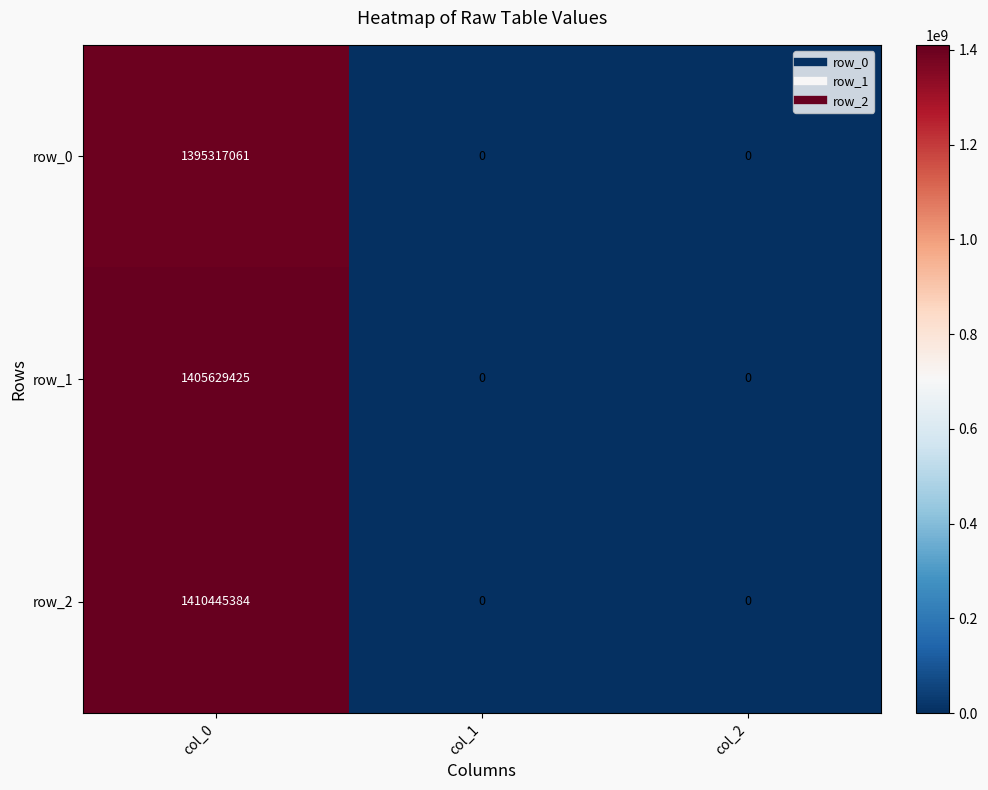

What is the difference between the maximum and second lowest values in the row_2 series?

1410445384